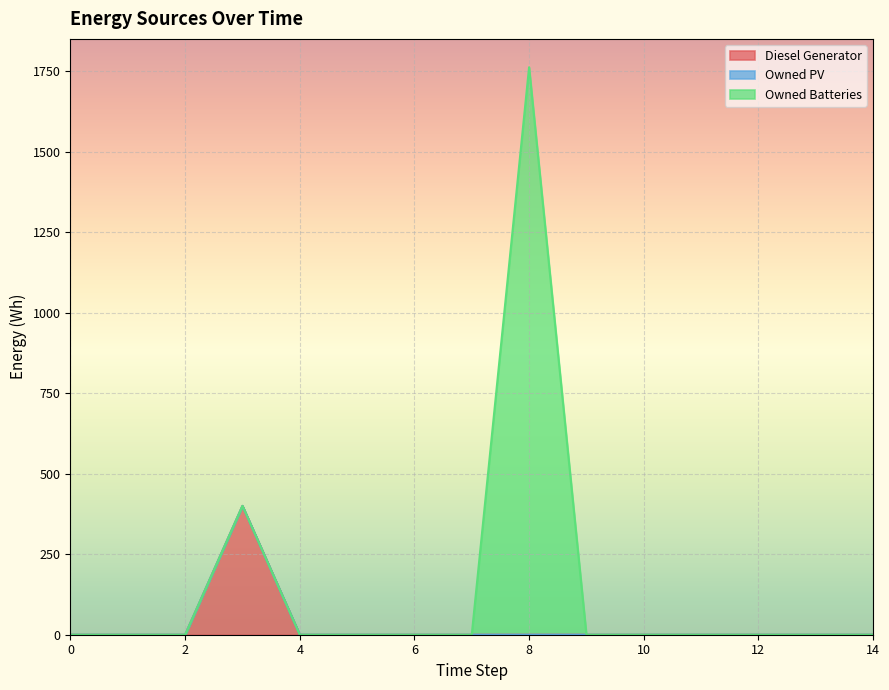

Reading left to right, what are all the values shown in this chart?

Diesel Generator: 0=0	1=0	2=0	3=400	4=0	5=0	6=0	7=0	8=0	9=0	10=0	11=0	12=0	13=0	14=0
Owned PV: 0=0	1=0	2=0	3=0	4=0	5=0	6=0	7=0	8=0	9=0	10=0	11=0	12=0	13=0	14=0
Owned Batteries: 0=0	1=0	2=0	3=0	4=0	5=0	6=0	7=0	8=1762	9=0	10=0	11=0	12=0	13=0	14=0